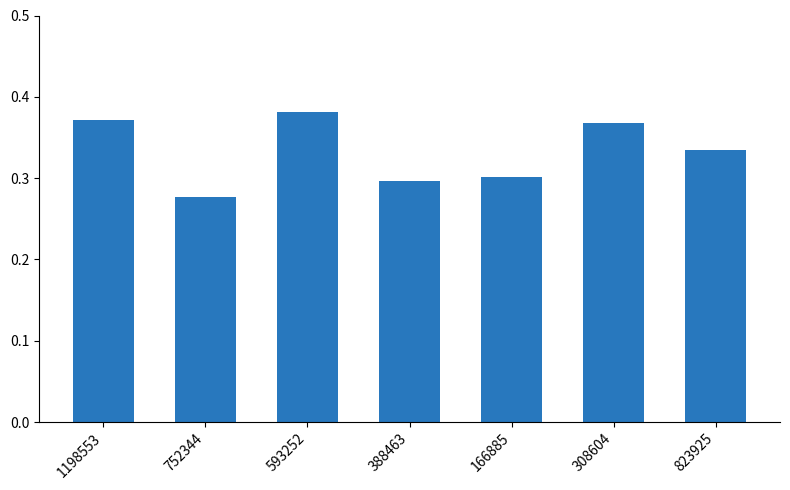

What position from the right is 823925?

1